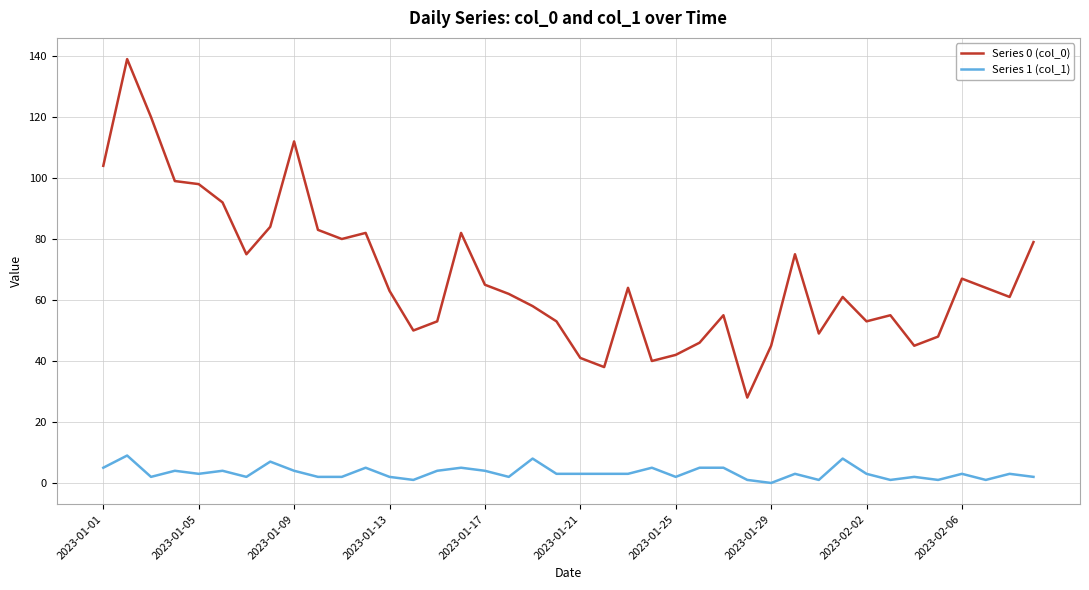

True or false: Series 0 (col_0) and Series 1 (col_1) intersect in this chart.

False